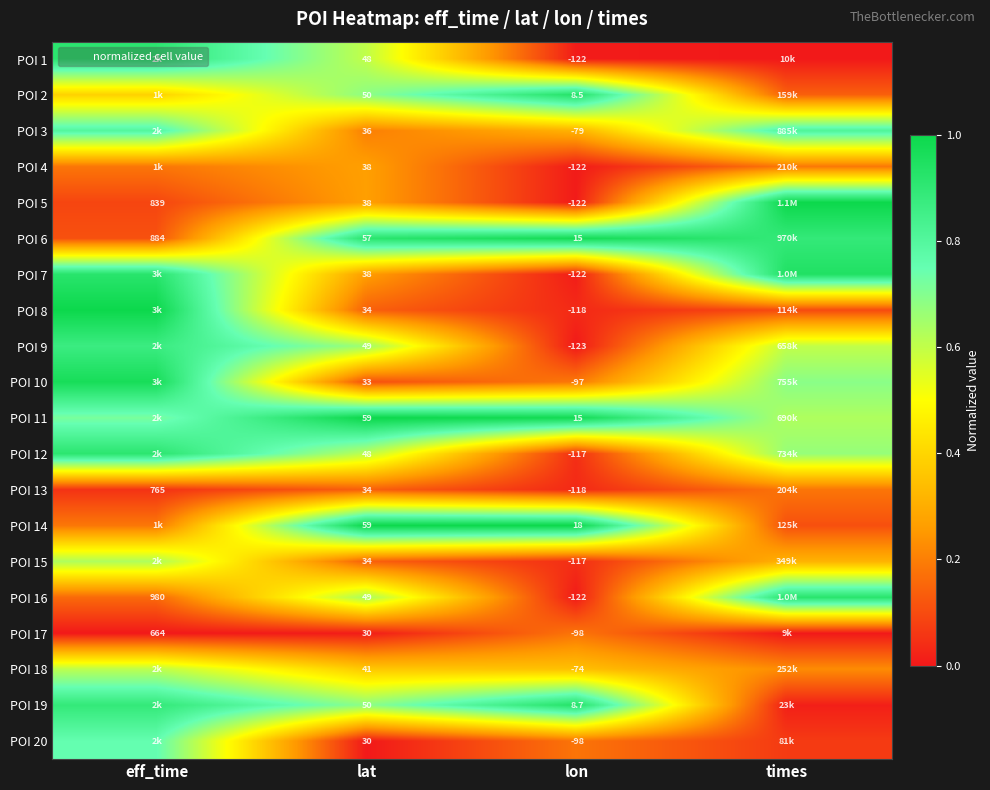

What is the total value across all series at lat?

8.7